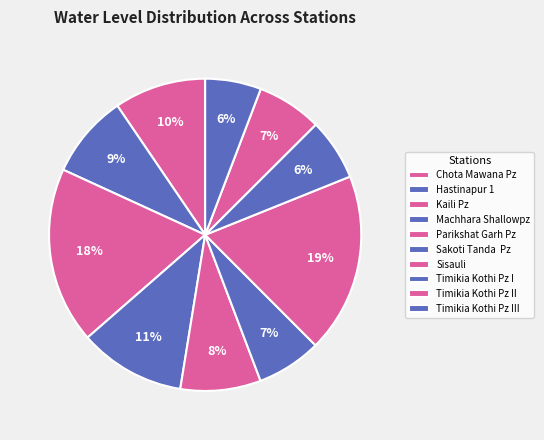

Do Timikia Kothi Pz II and Hastinapur 1 together represent more than half of the pie?

No